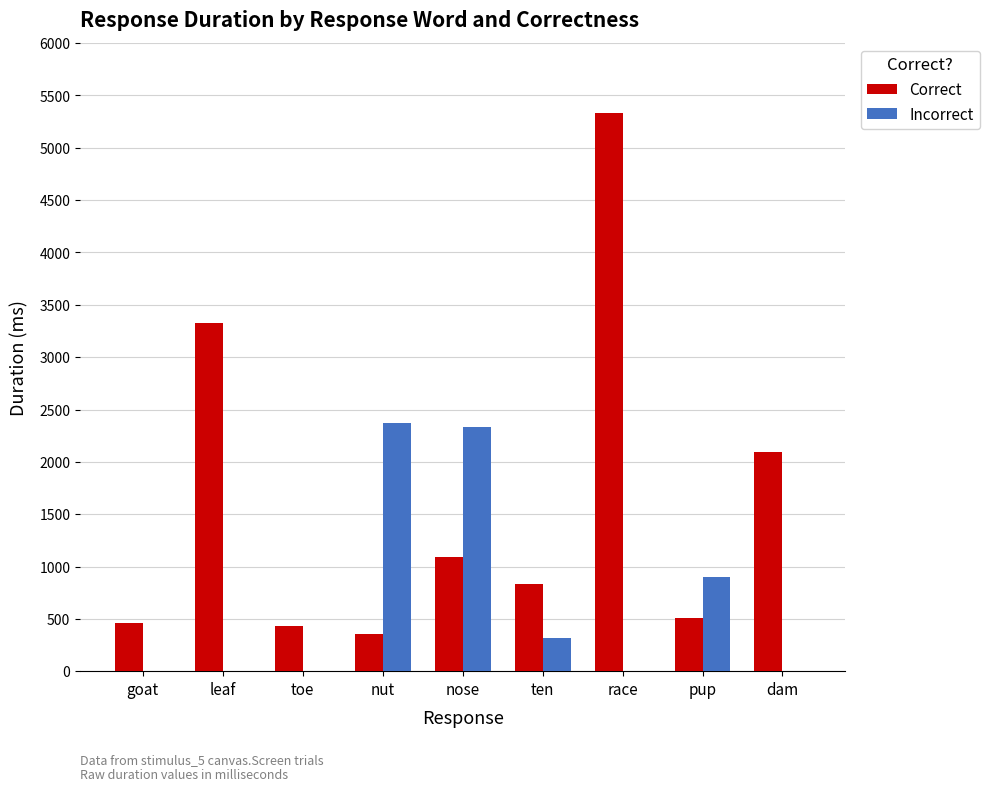

Which series changed the most between ten and race?

Correct